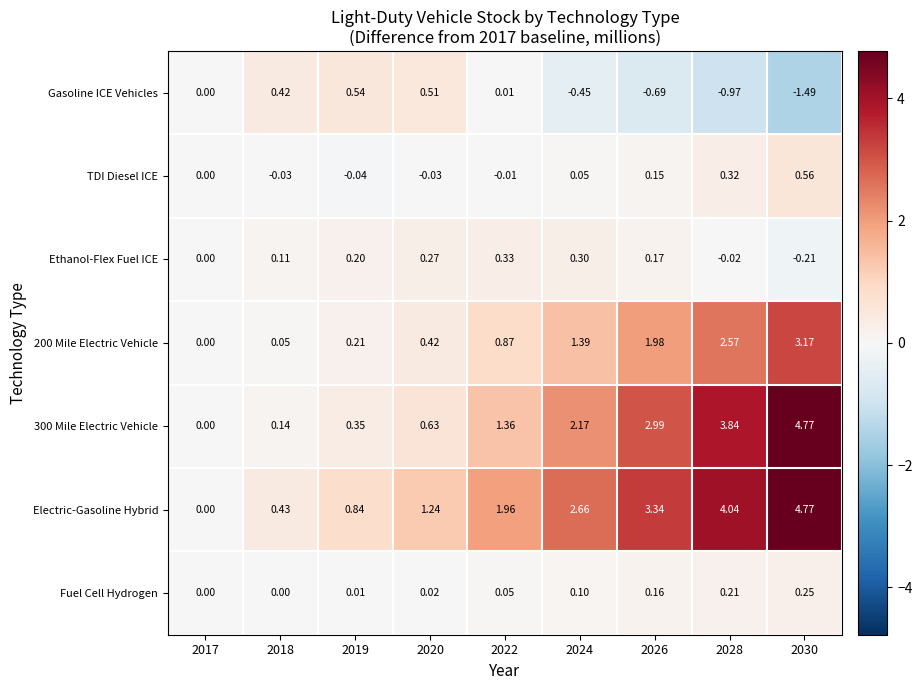

Which series changed the most between 2018 and 2022?

Electric-Gasoline Hybrid